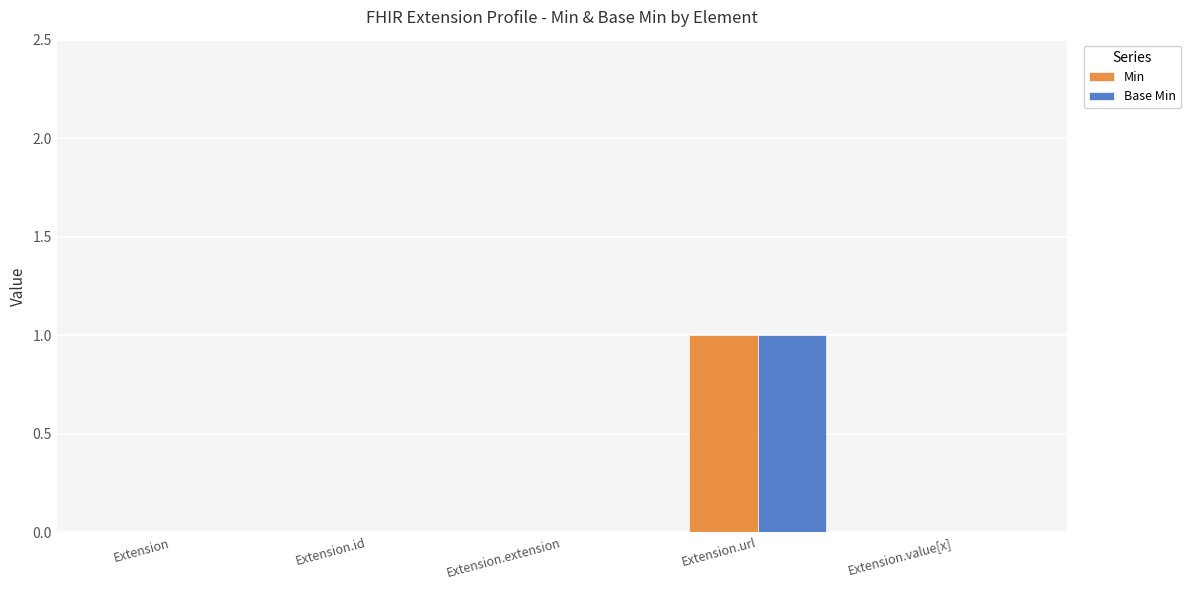

At which label does Min reach its peak?

Extension.url